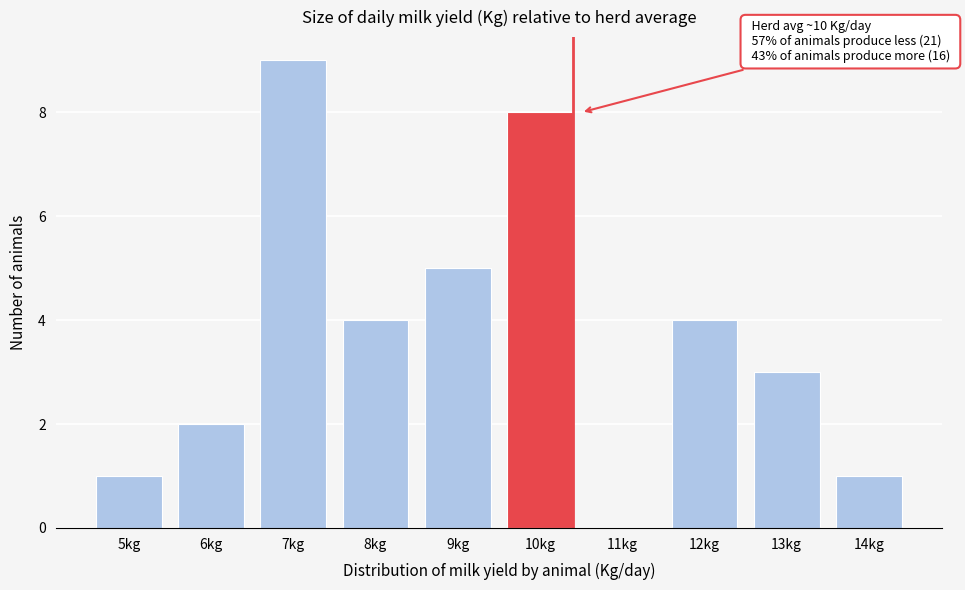

Reading left to right, extract all data points from this chart.

5kg=1	6kg=2	7kg=9	8kg=4	9kg=5	10kg=8	11kg=0	12kg=4	13kg=3	14kg=1